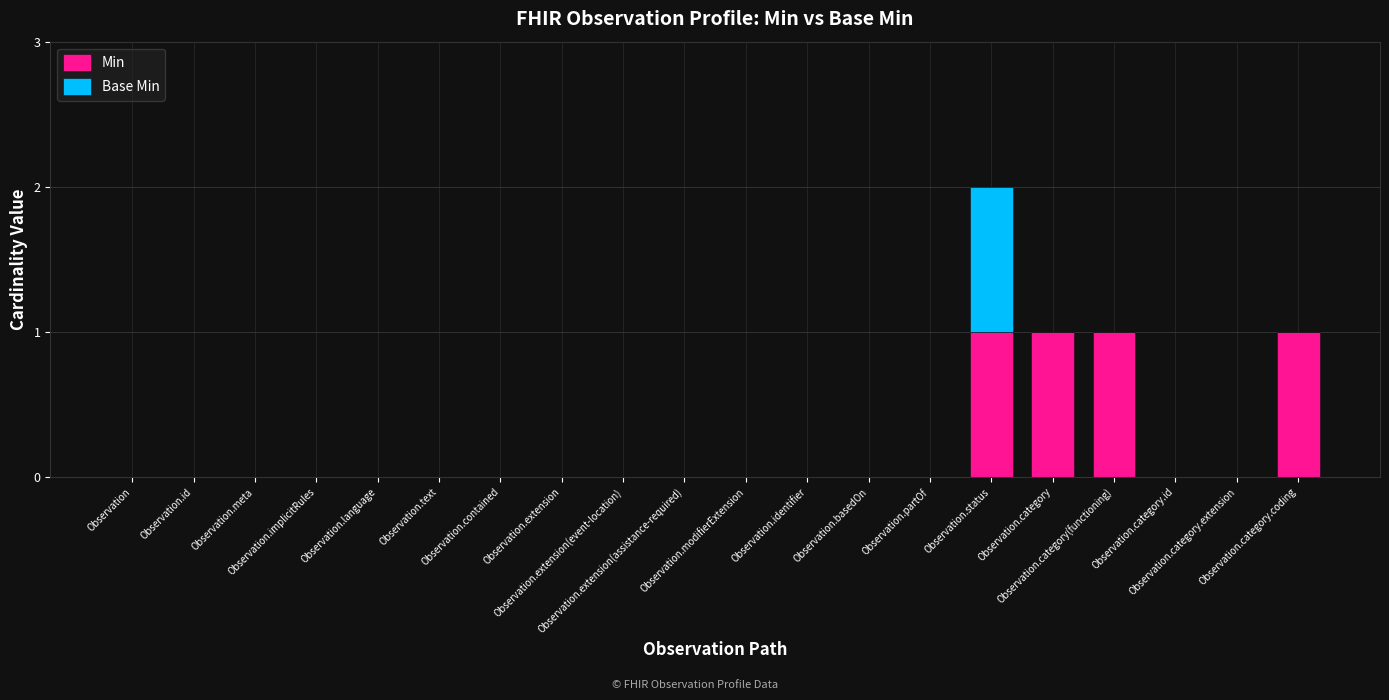

True or false: Min has a value of 1 at Observation.category.id.

False